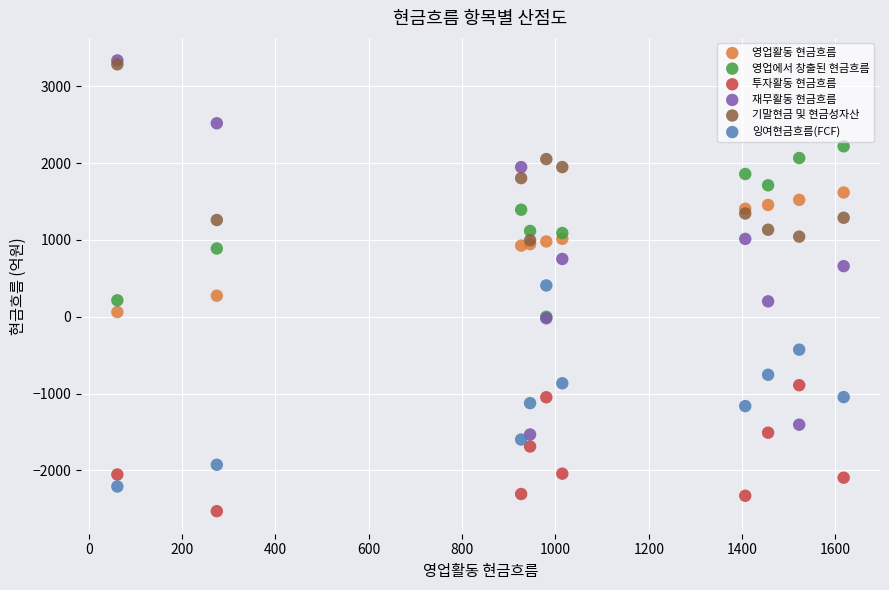

Which series reaches the minimum Y coordinate?

투자활동 현금흐름